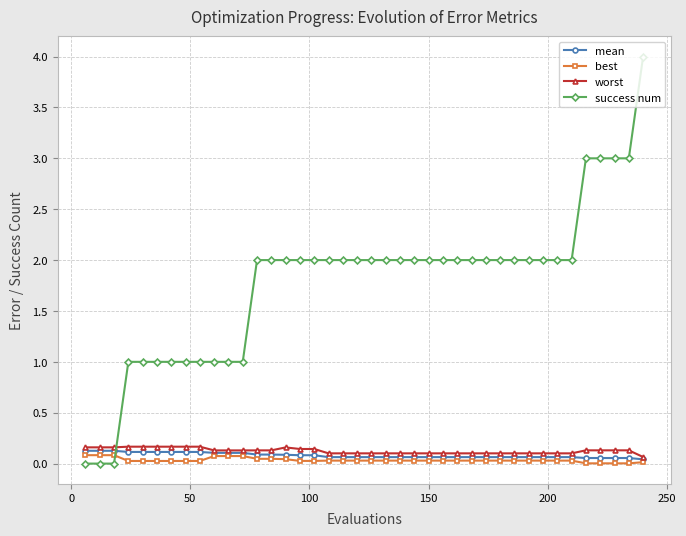

True or false: best and worst intersect in this chart.

False